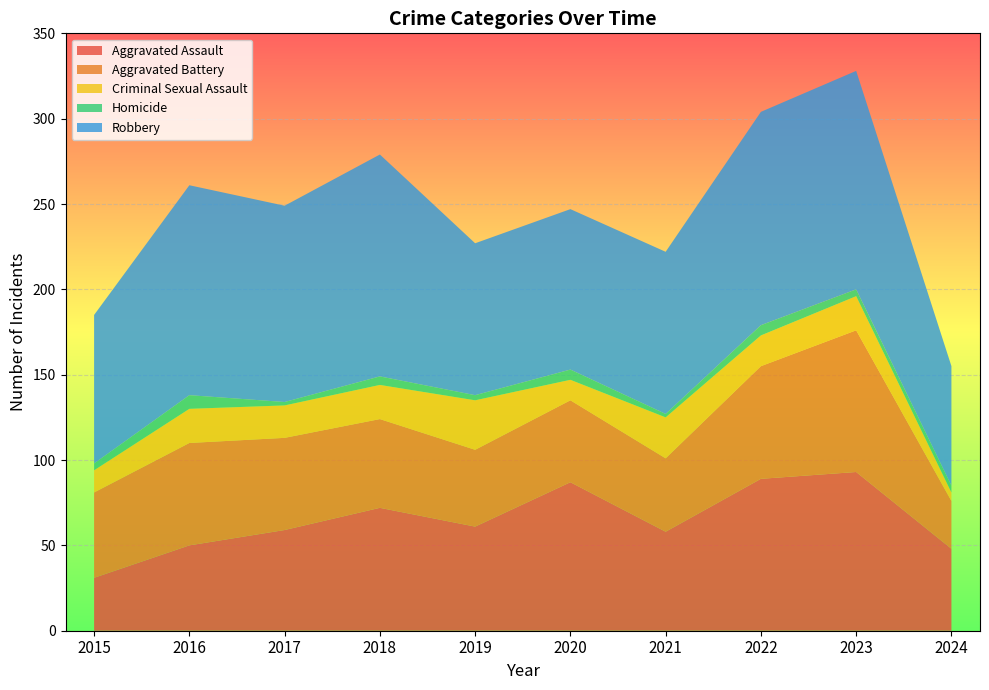

Reading left to right, extract all data points from this chart.

Aggravated Assault: 2015=31	2016=50	2017=59	2018=72	2019=61	2020=87	2021=58	2022=89	2023=93	2024=48
Aggravated Battery: 2015=50	2016=60	2017=54	2018=52	2019=45	2020=48	2021=43	2022=66	2023=83	2024=28
Criminal Sexual Assault: 2015=13	2016=20	2017=19	2018=20	2019=29	2020=12	2021=24	2022=18	2023=20	2024=5
Homicide: 2015=4	2016=8	2017=2	2018=5	2019=3	2020=6	2021=2	2022=6	2023=4	2024=4
Robbery: 2015=87	2016=123	2017=115	2018=130	2019=89	2020=94	2021=95	2022=125	2023=128	2024=70